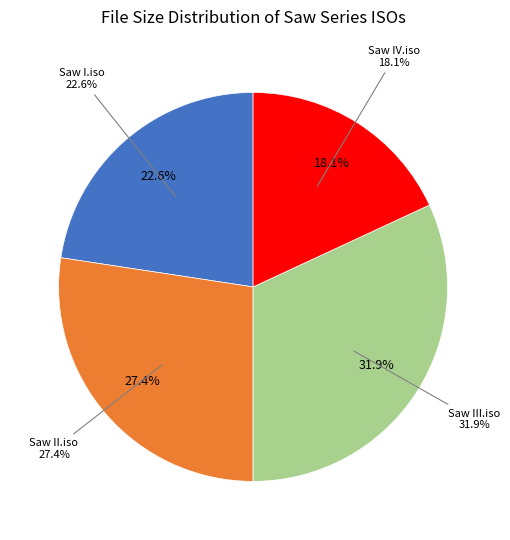

What is the largest slice in the pie chart?

Saw III.iso